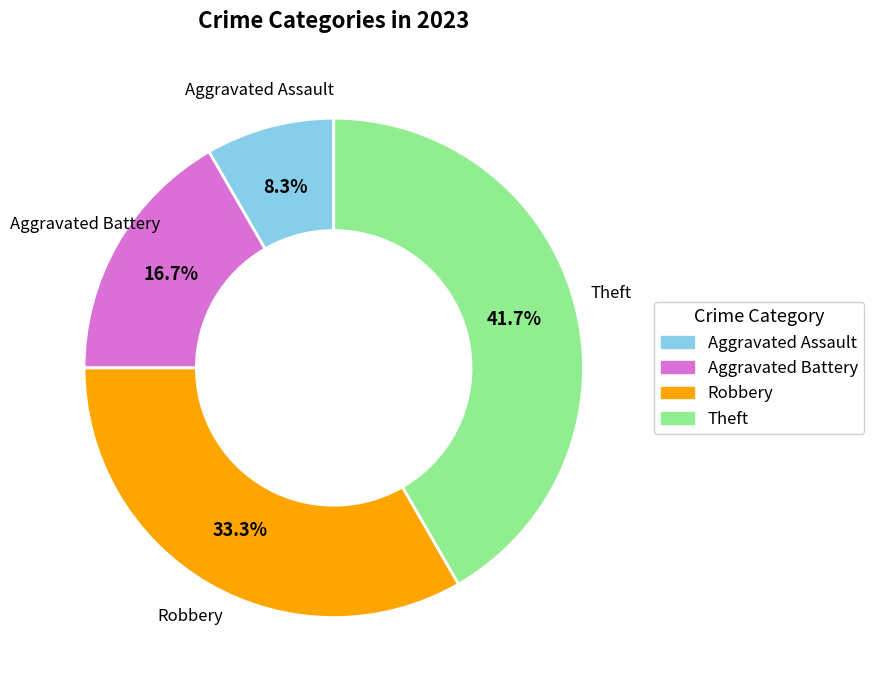

Does Theft account for over 50% of the chart?

No